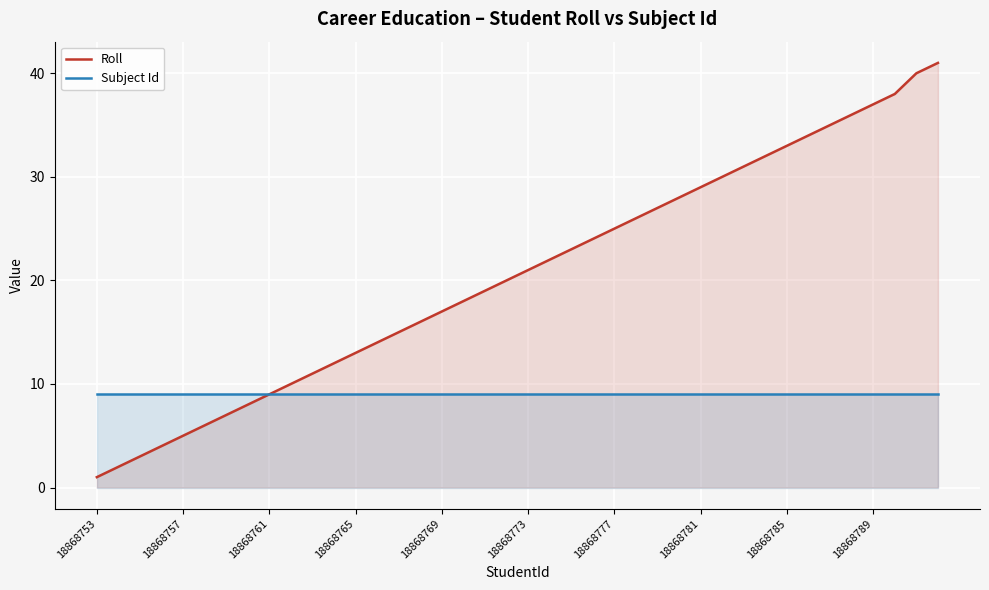

Rank the series by their maximum value, from highest to lowest.

Roll, Subject Id